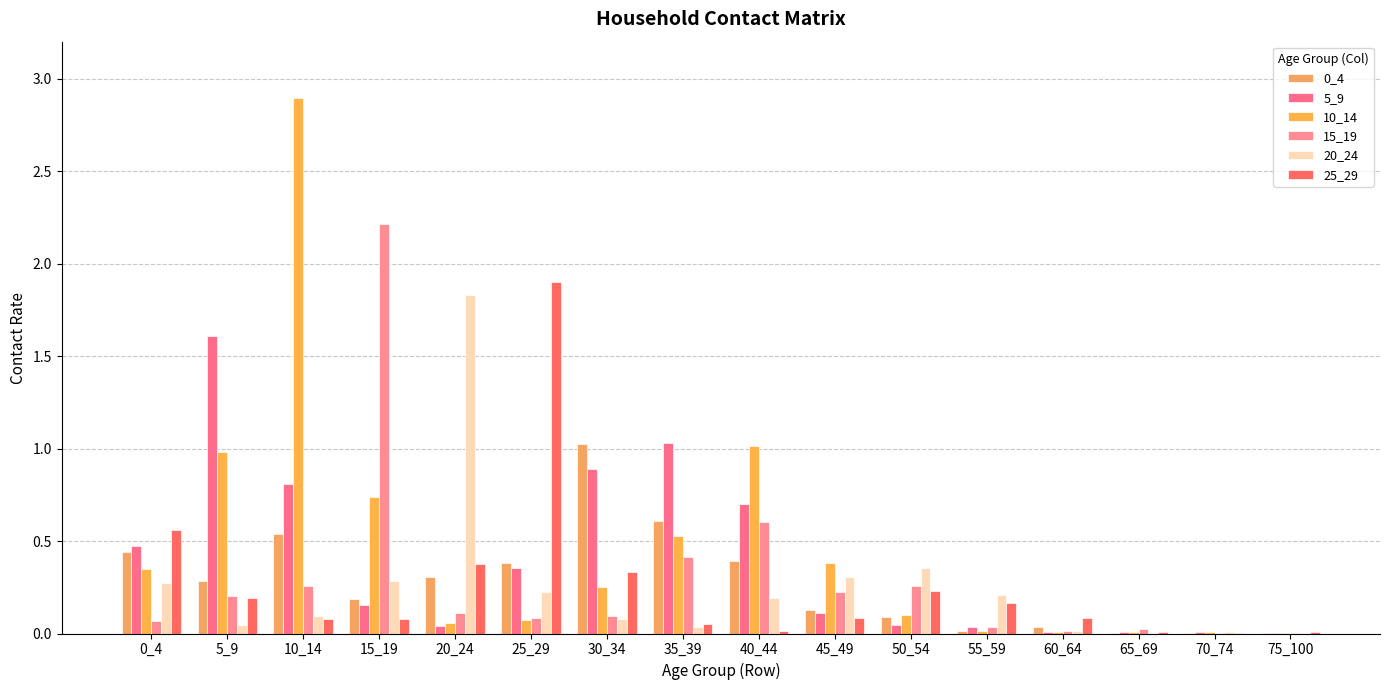

How many groups of bars are there?

16